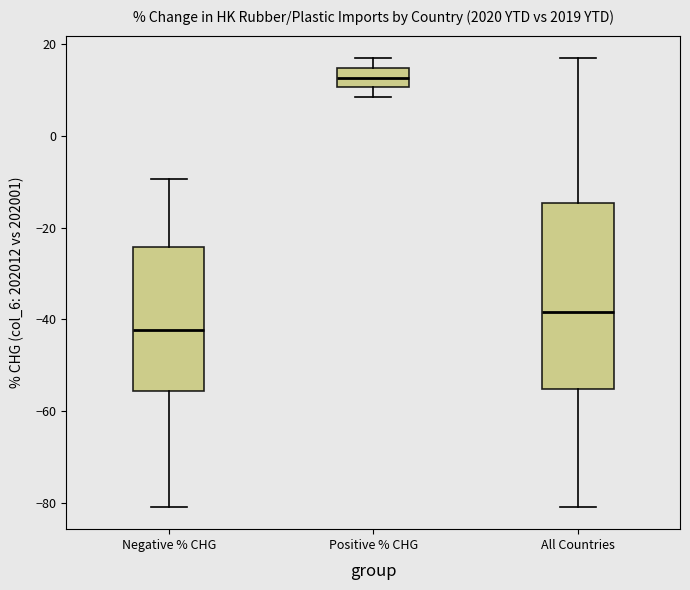

Reading left to right, read every box against the y-axis: the position of its median line, the range the box covers, and the ends of its whiskers. The values are not printed on the chart, so give them approximately, as read against the axis.

Negative % CHG: median -42, box -56 to -24, whiskers -80 to -10
Positive % CHG: median 12, box 10 to 14, whiskers 8 to 16
All Countries: median -38, box -56 to -14, whiskers -80 to 16